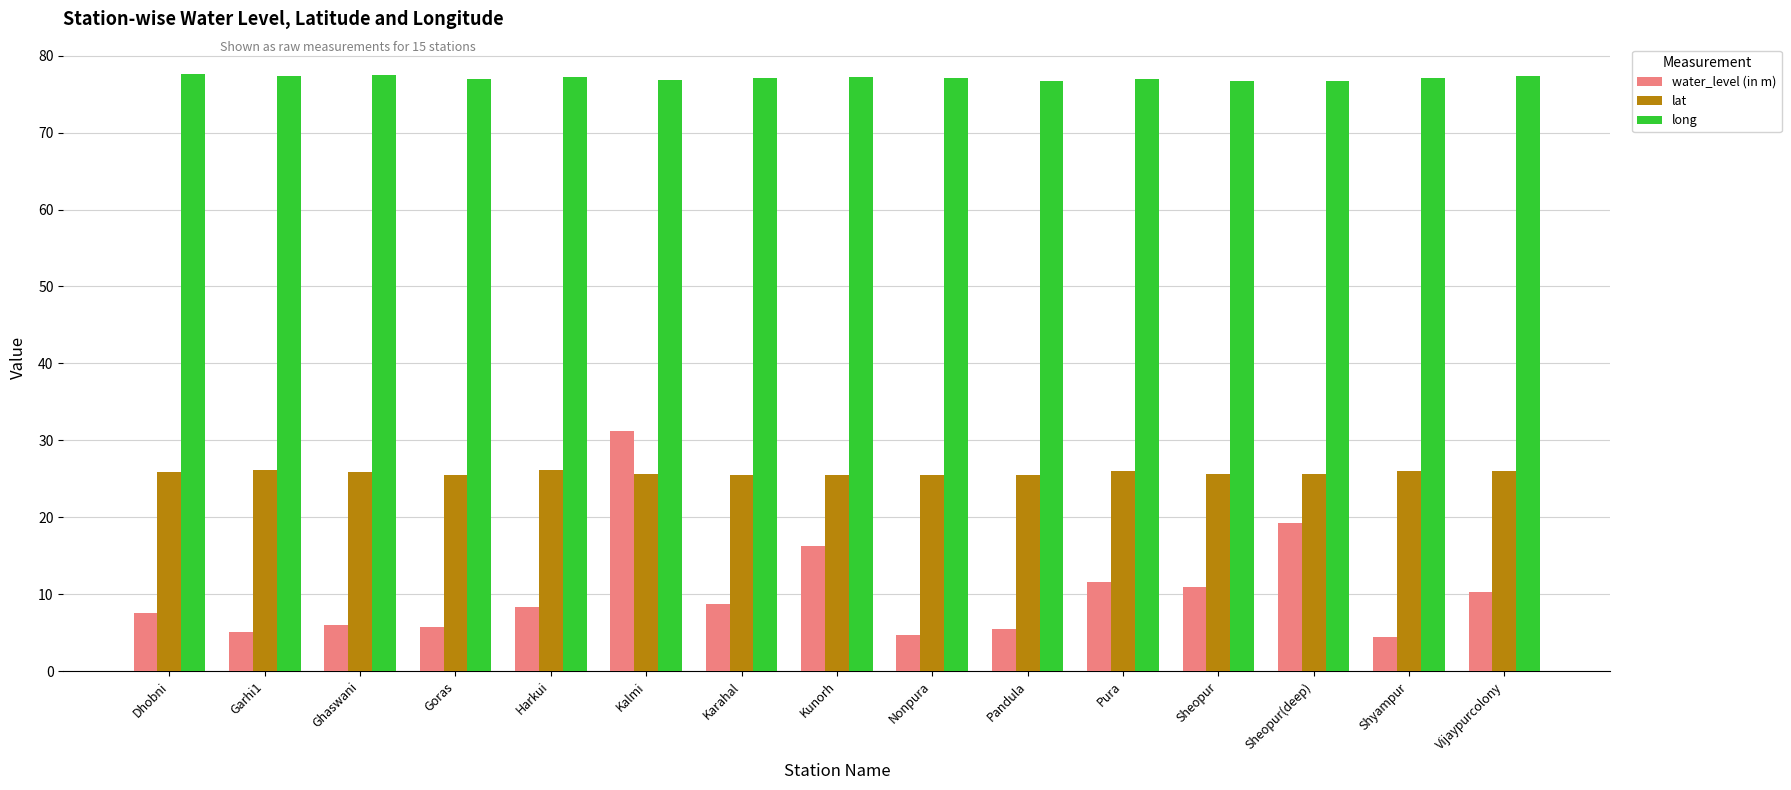

Rank the series by their average value, from lowest to highest.

water_level (in m), lat, long